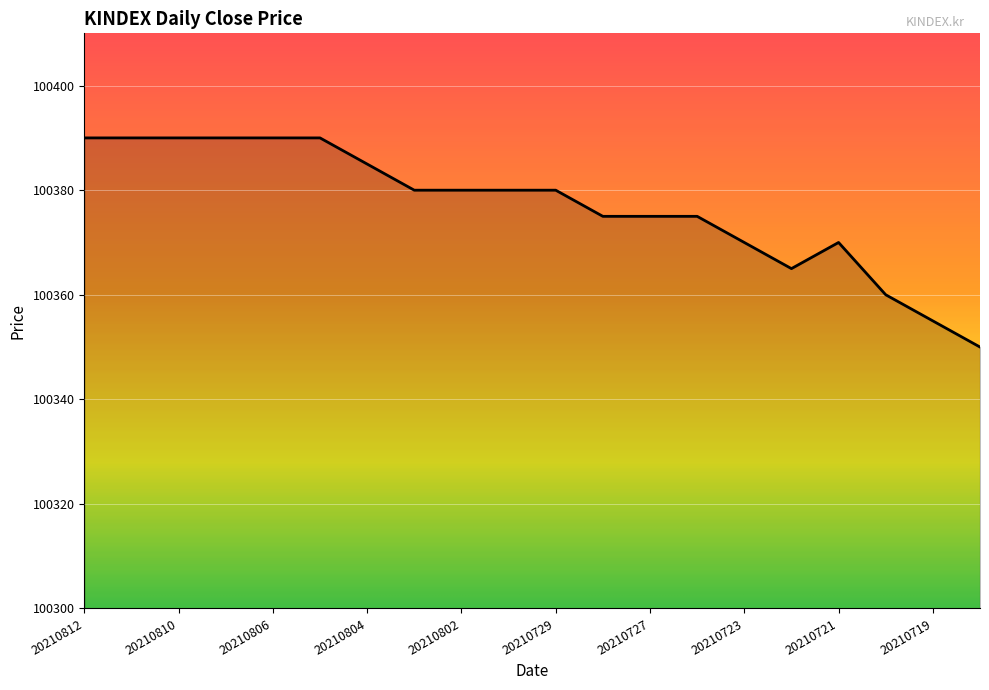

What is the greatest value displayed?

100390